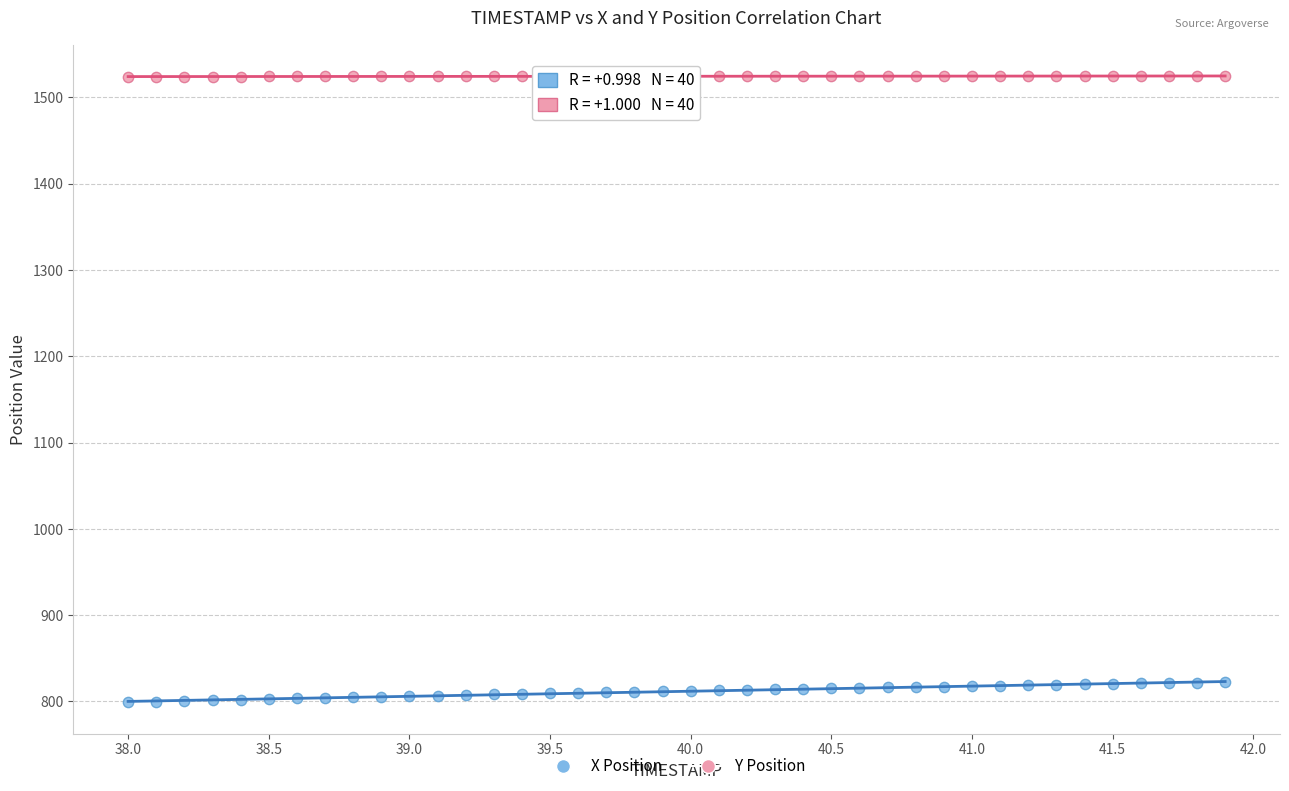

Which series contains the highest Y value?

Y Position